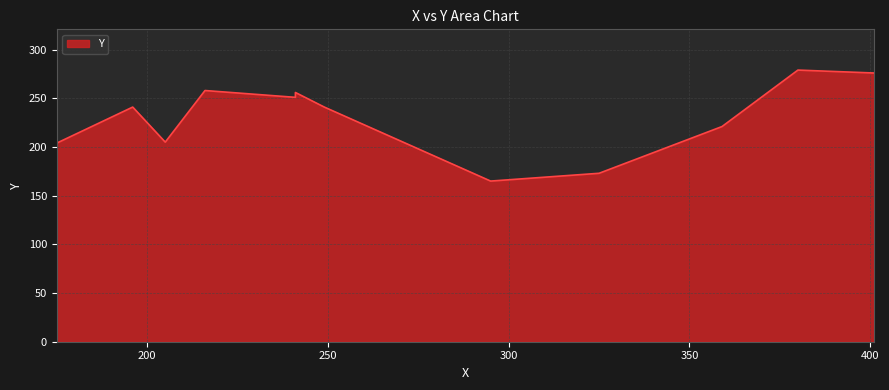

What is the change in value from 241 to 380?

+23